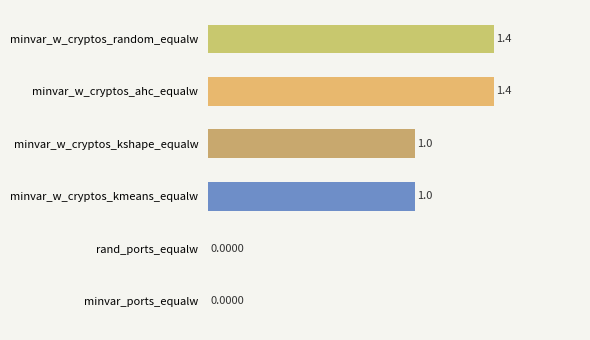

What is the sum of all values?

4.8